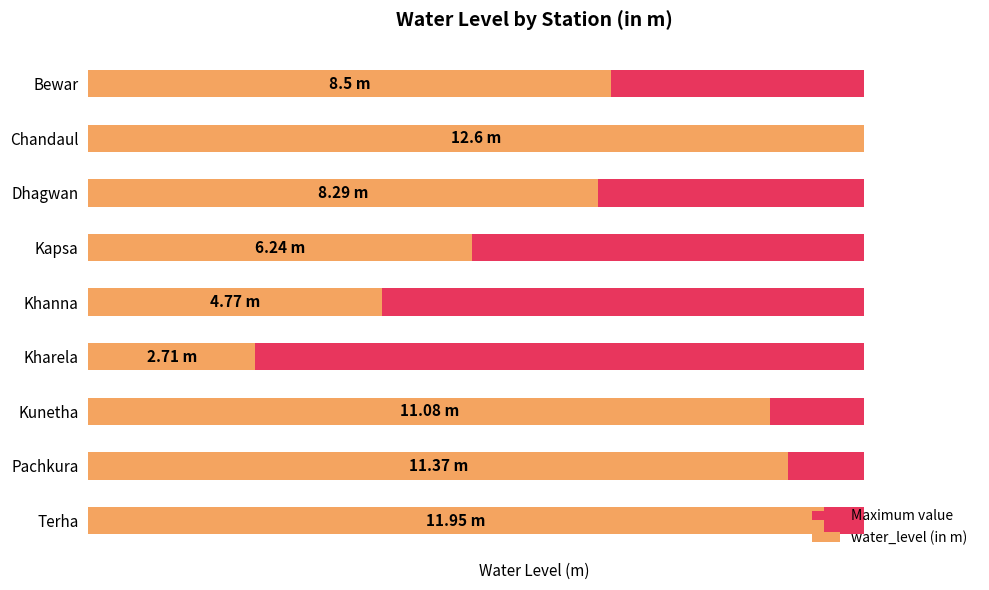

What is the difference between the water_level (in m) values at Bewar and Kharela?

5.8